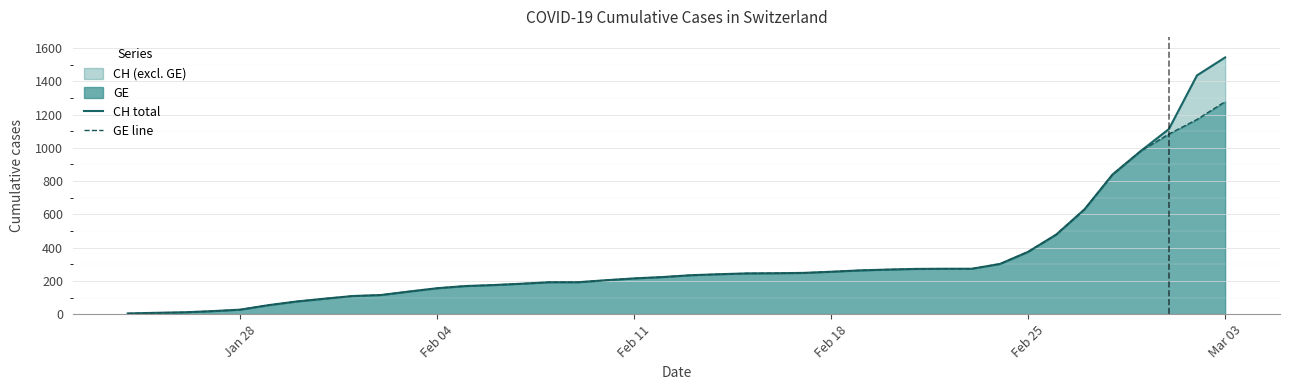

True or false: GE line and CH total cross at least once.

False